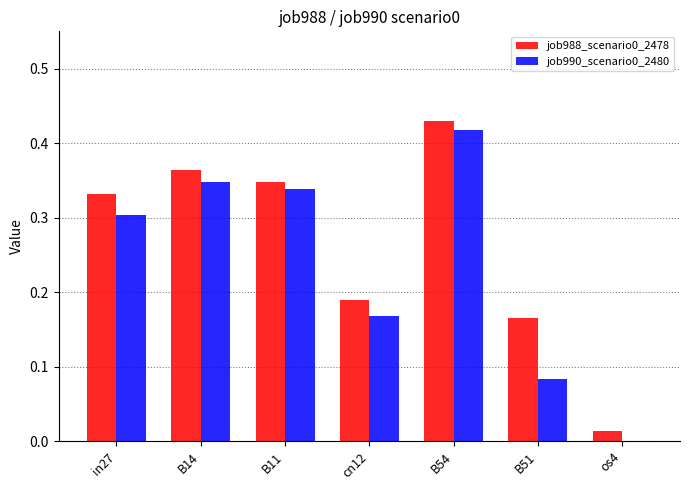

What is the sum of all job988_scenario0_2478 values?

1.8